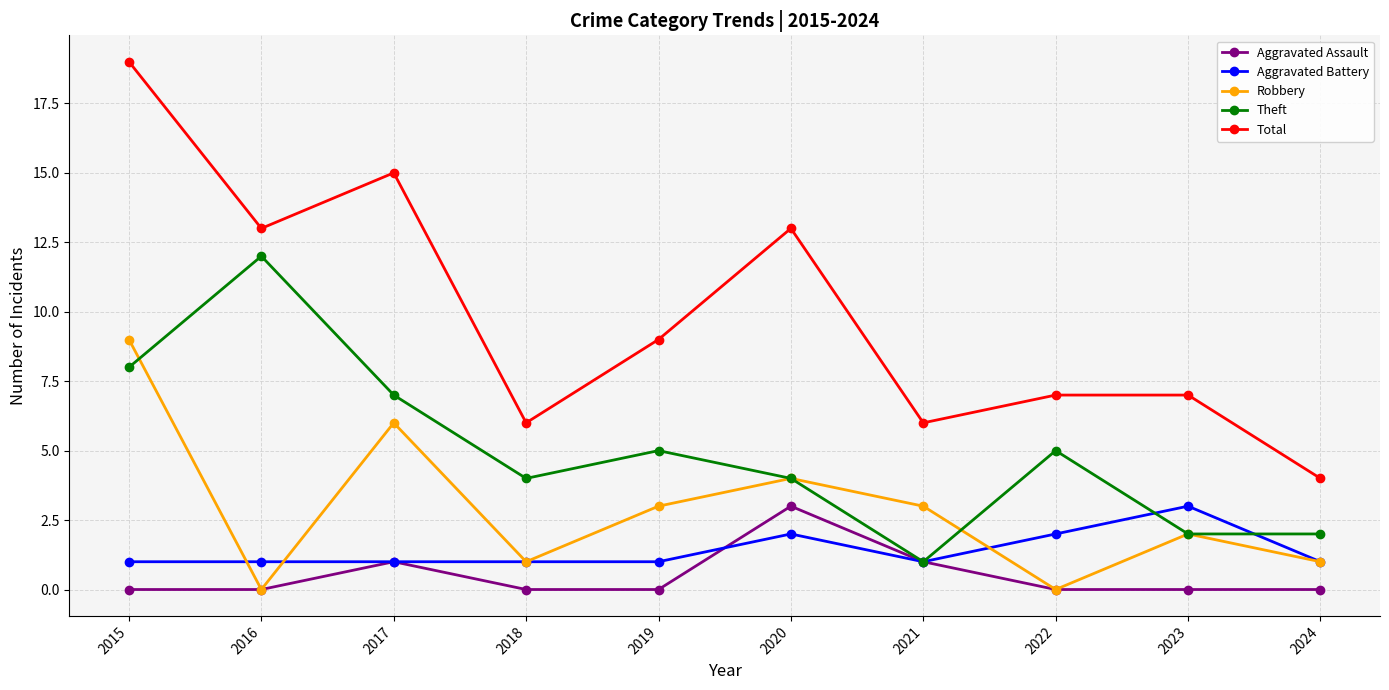

True or false: Total and Aggravated Battery intersect in this chart.

False